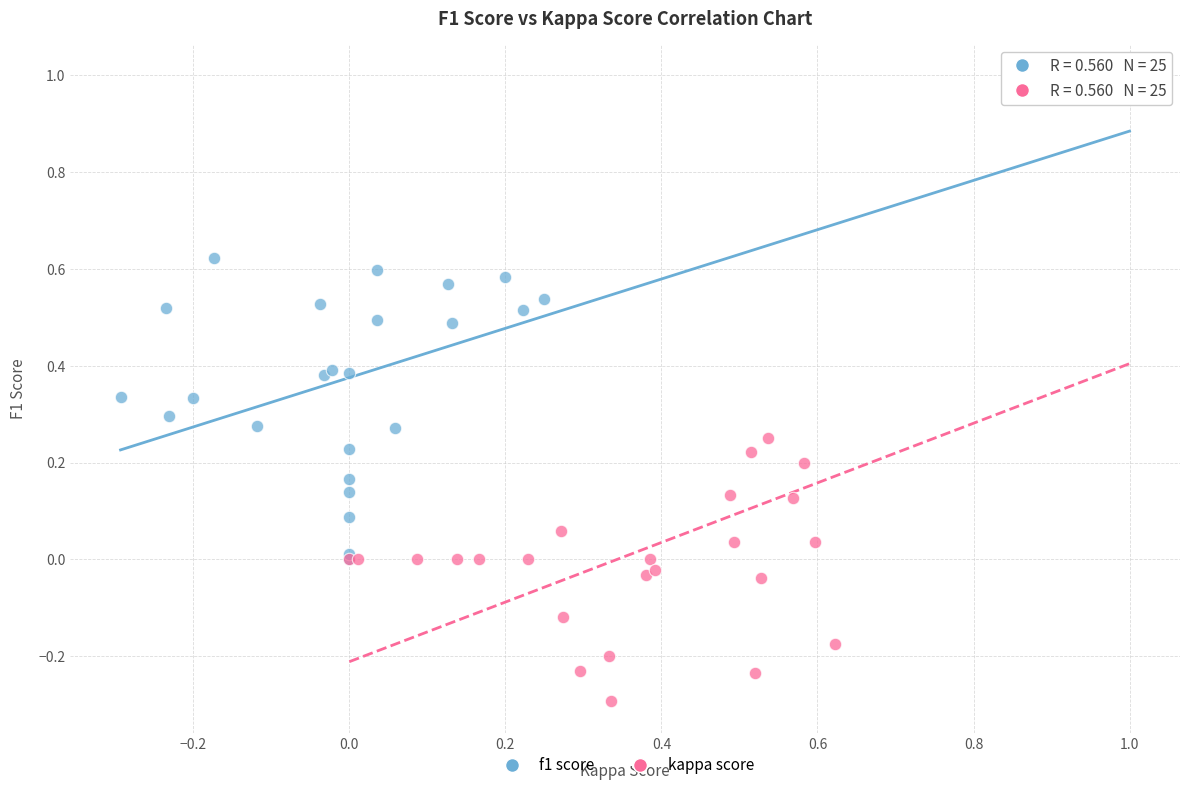

Which series has the largest Y range (max minus min)?

kappa score